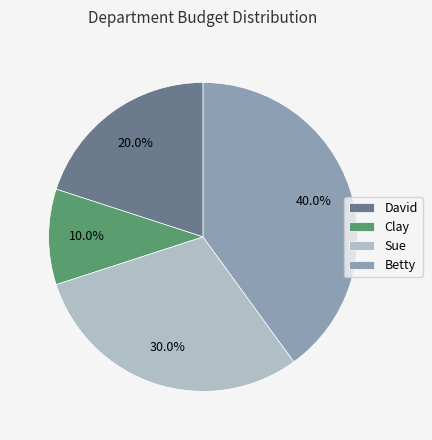

What percentage is the Betty slice, to the nearest percent?

40%